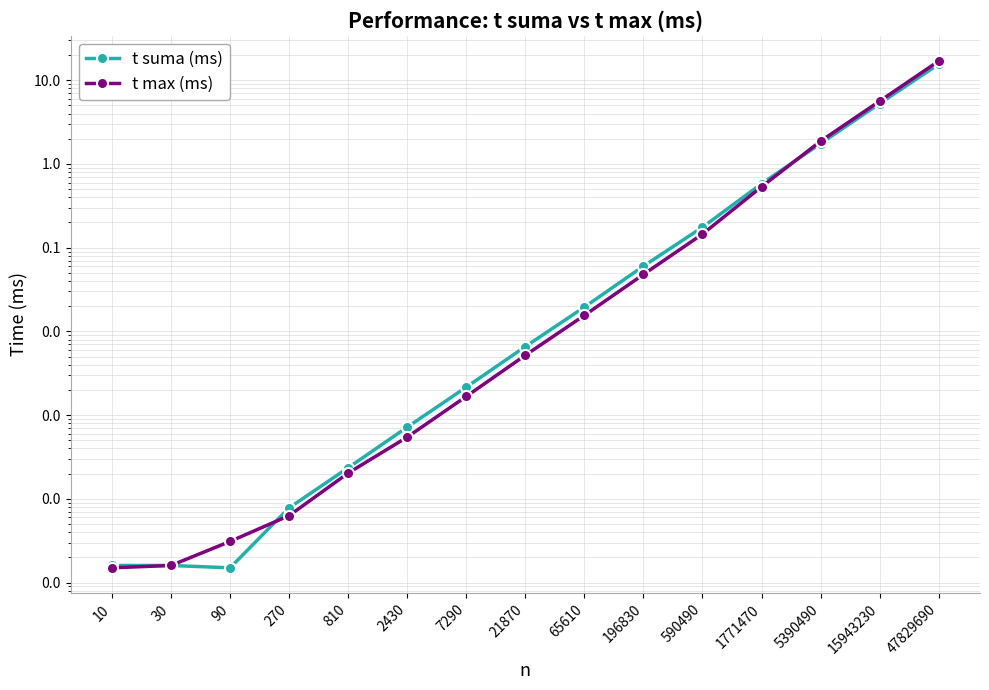

Does the chart display data point markers on the line(s)?

Yes